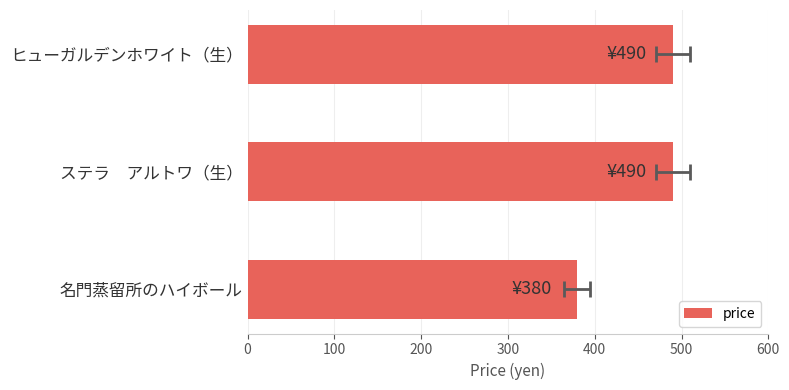

Reading left to right, extract all data points from this chart.

490	490	380